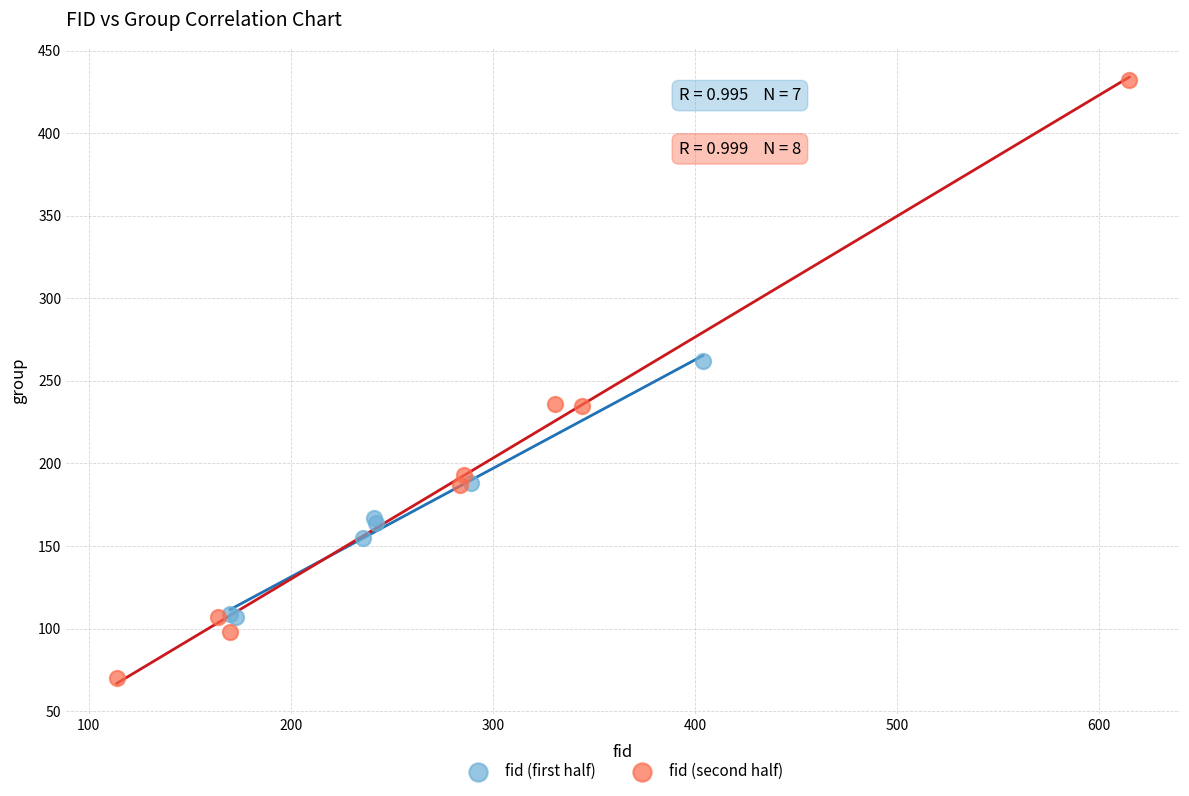

Which series reaches the minimum Y coordinate?

fid (second half)